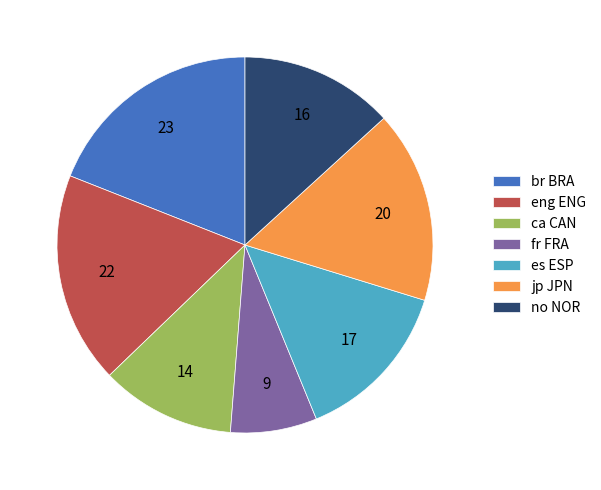

Which has a higher value, br BRA or ca CAN?

br BRA